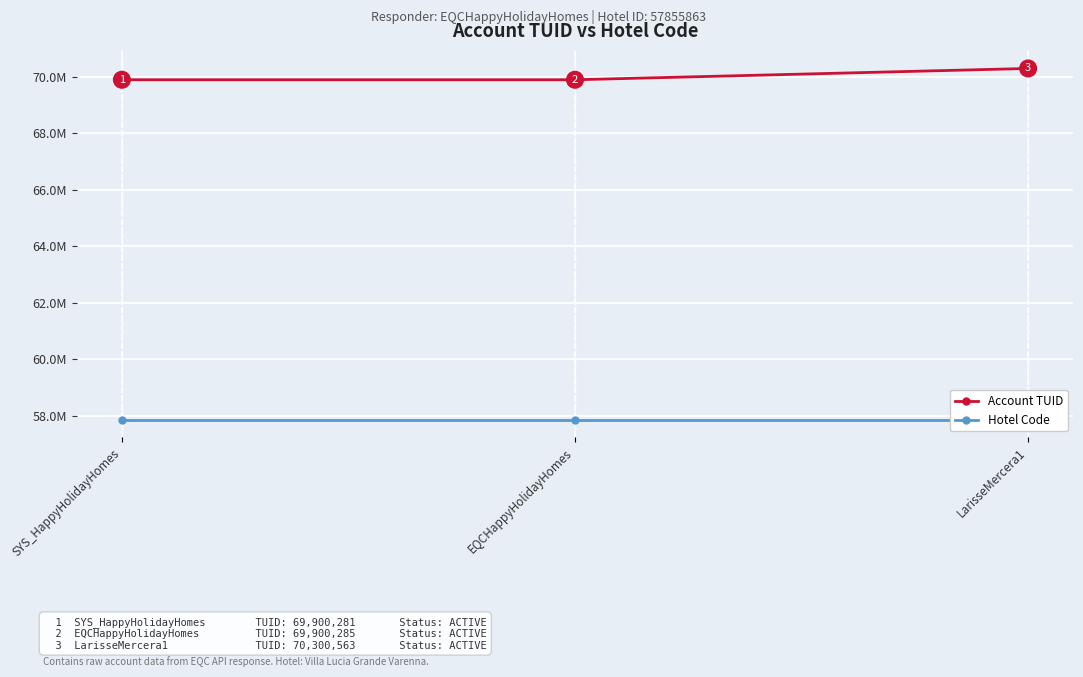

True or false: Hotel Code has a value of 19560934 at EQCHappyHolidayHomes.

False